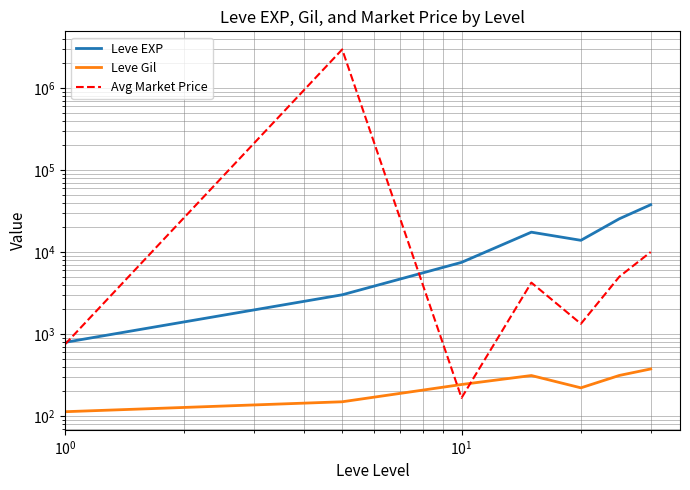

How many data points does each series have?

7